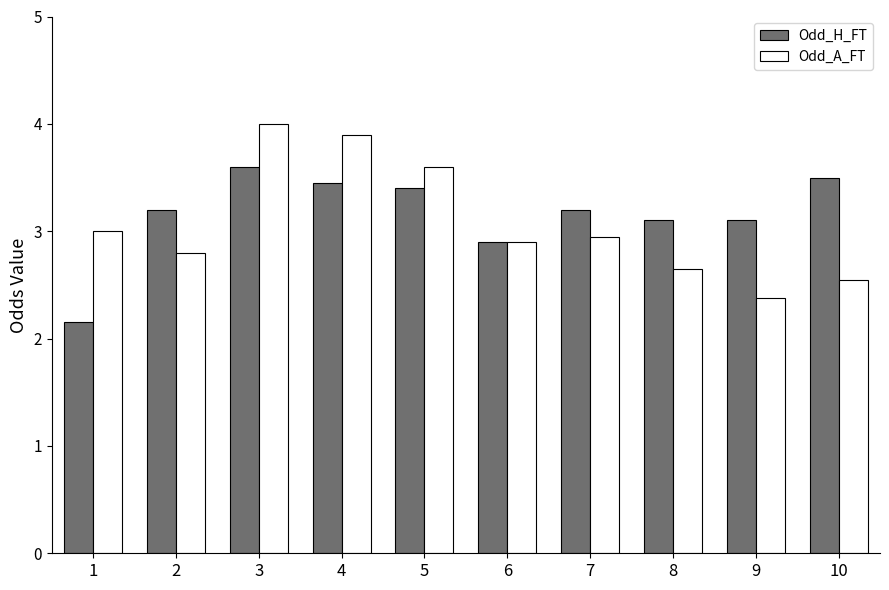

What is the difference between the Odd_H_FT values at 8 and 10?

0.4